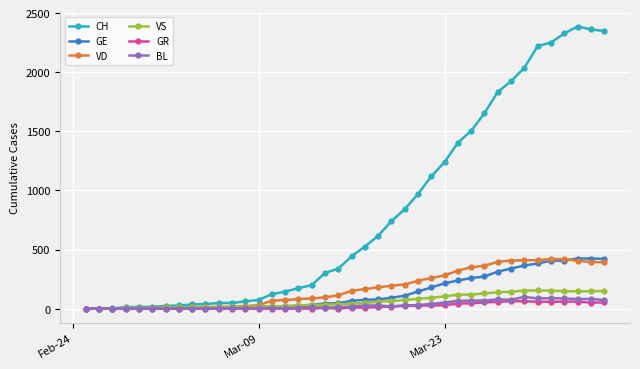

Which series has the largest range (max minus min)?

CH